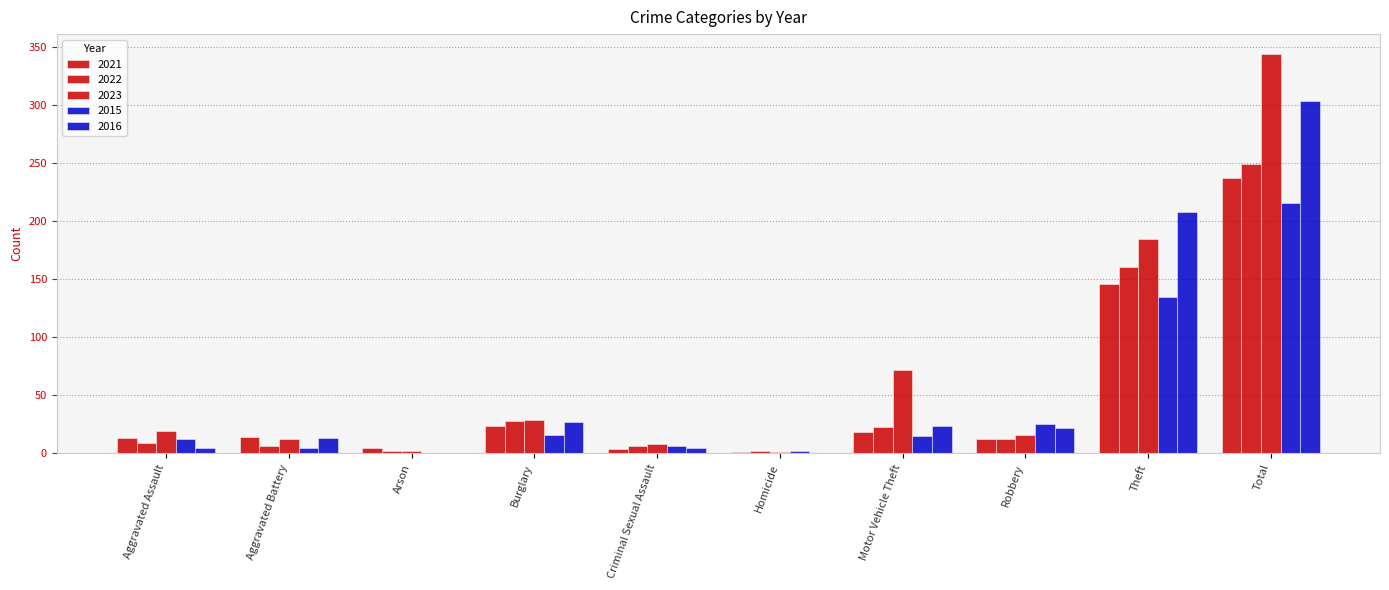

Count the number of categories in the chart.

10